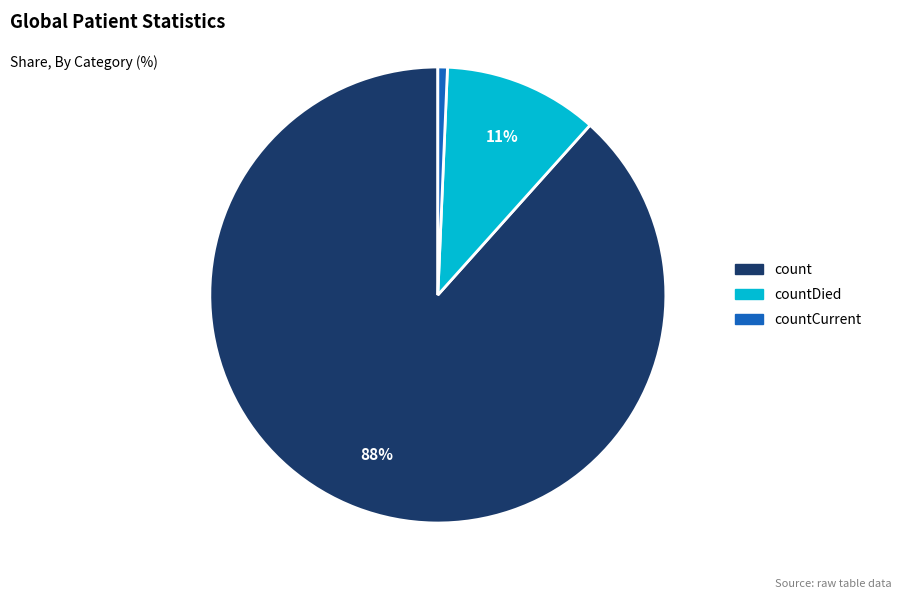

To the nearest percent, what is the average slice percentage?

33%